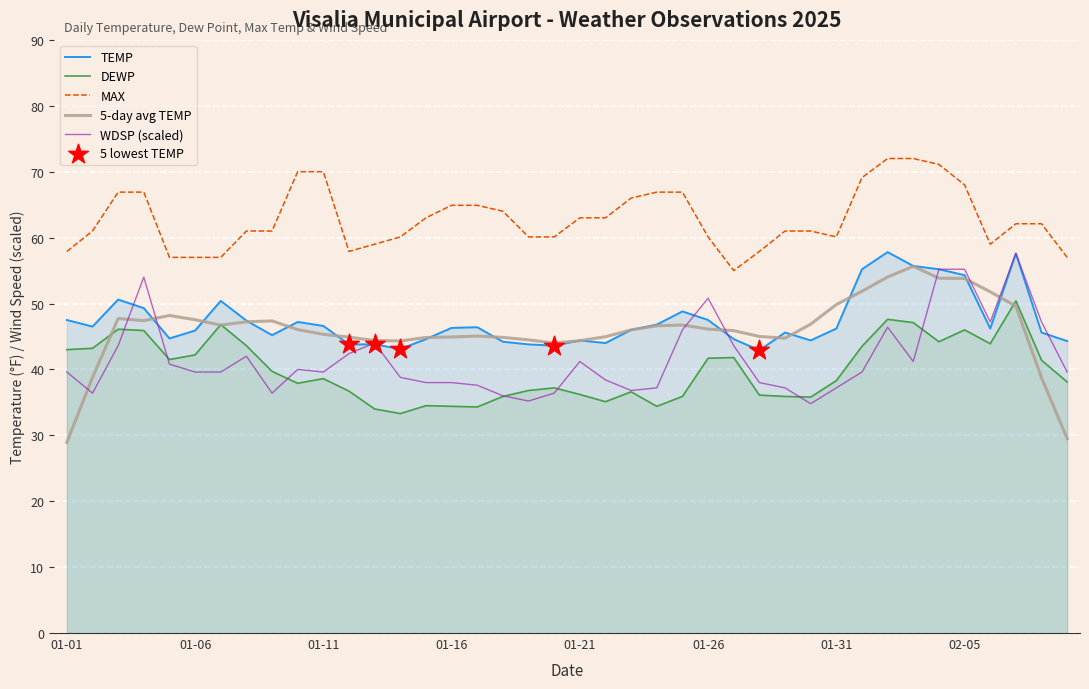

Which series reaches the minimum Y coordinate?

DEWP